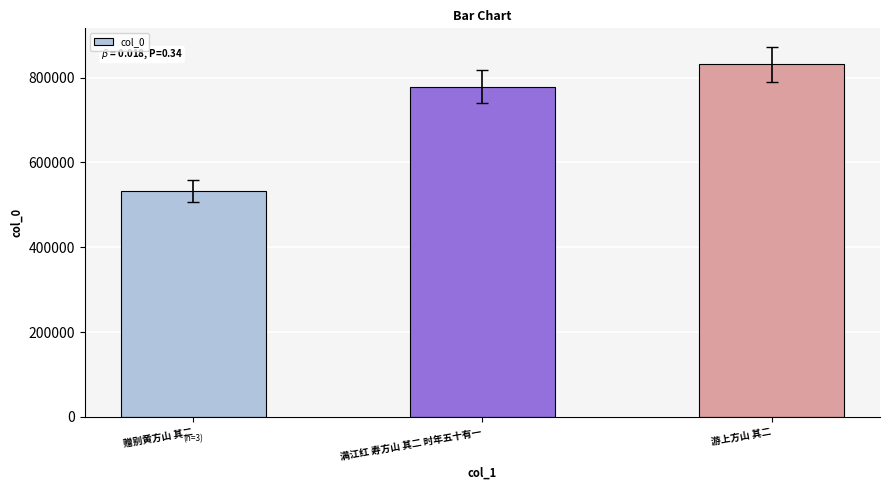

How many bars are there in total?

3